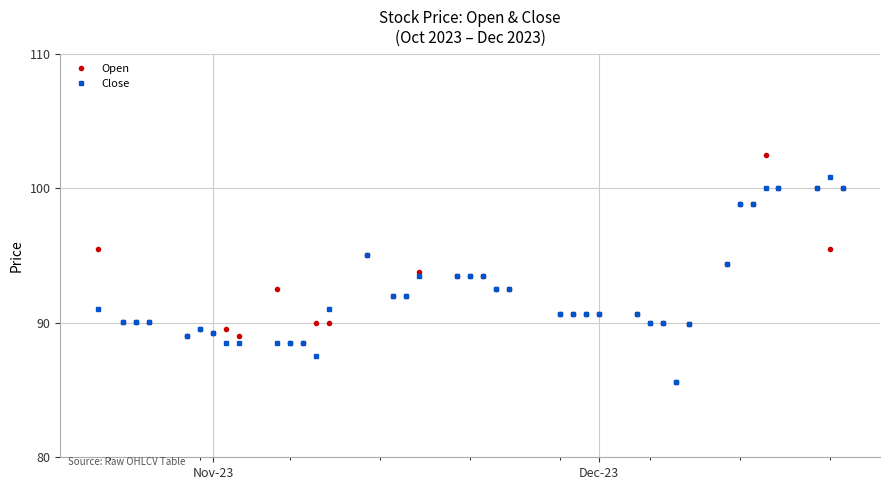

Which series has the largest range (max minus min)?

Open